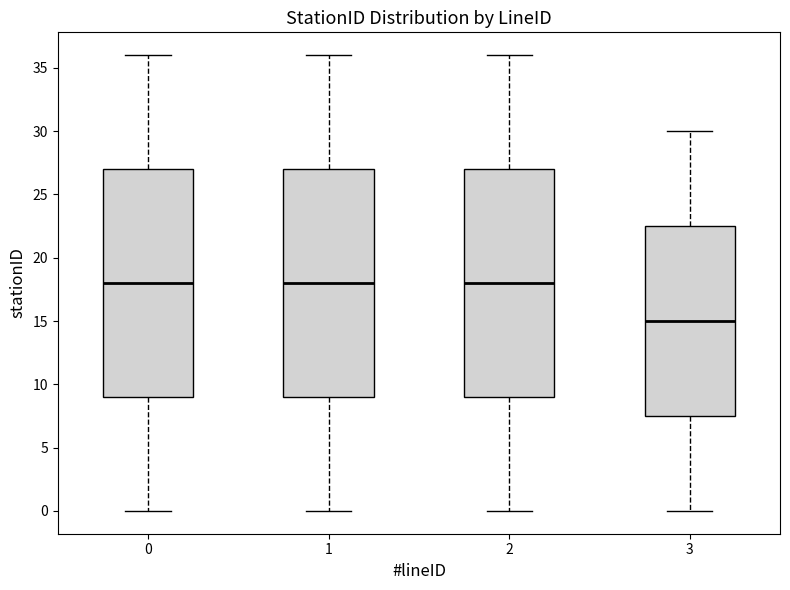

Reading left to right, transcribe this box plot: for each box, give where its median line is, the range the box spans, and where its two whiskers end, as read against the y-axis. The values are not printed on the chart, so give them approximately, as read against the axis.

0: median 18.0, box 9.0 to 27.0, whiskers 0.0 to 36.0
1: median 18.0, box 9.0 to 27.0, whiskers 0.0 to 36.0
2: median 18.0, box 9.0 to 27.0, whiskers 0.0 to 36.0
3: median 15.0, box 7.5 to 22.5, whiskers 0.0 to 30.0